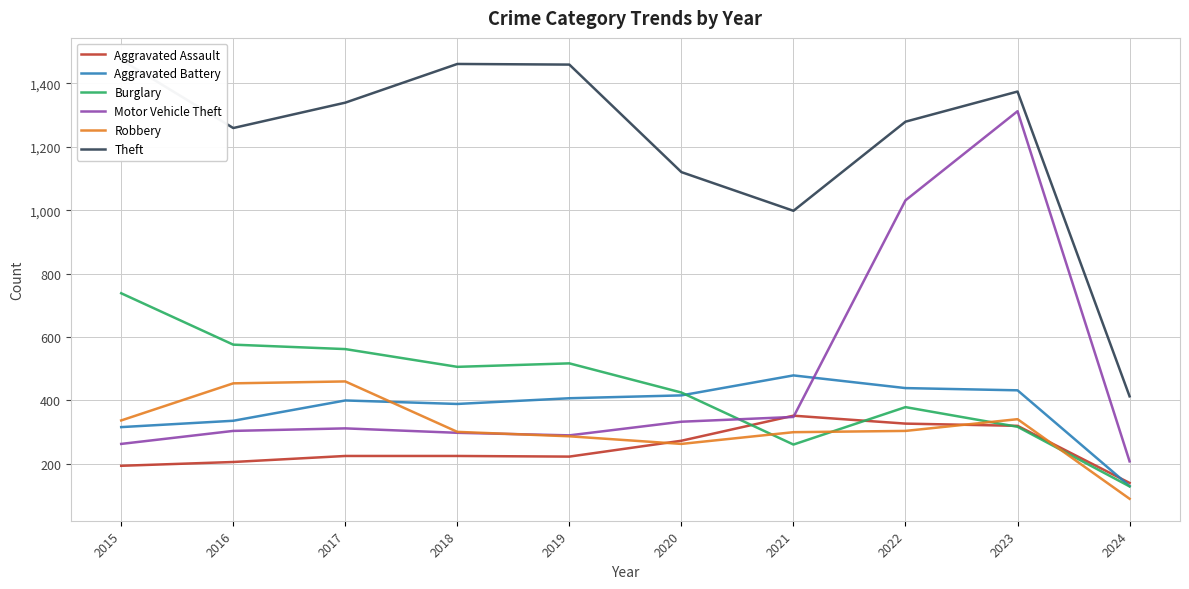

Which series changed the most between 2020 and 2024?

Theft